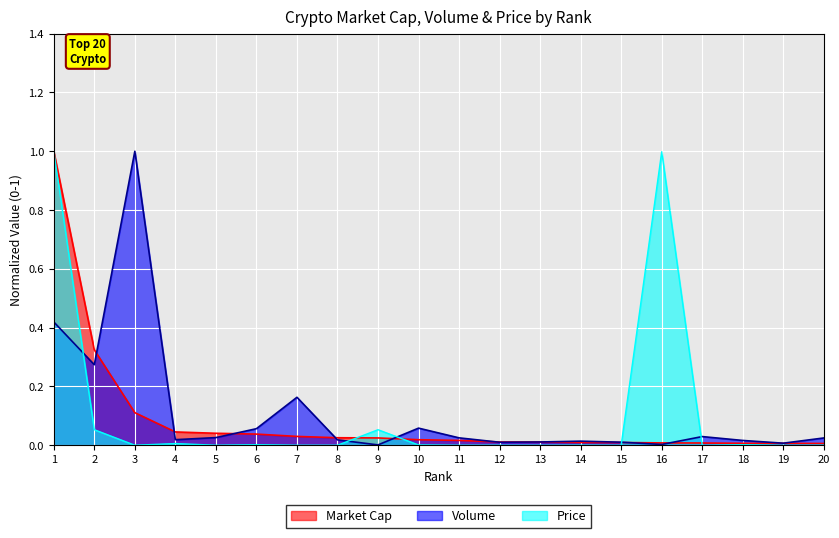

List the series in order of their peak value, highest first.

Market Cap, Volume, Price